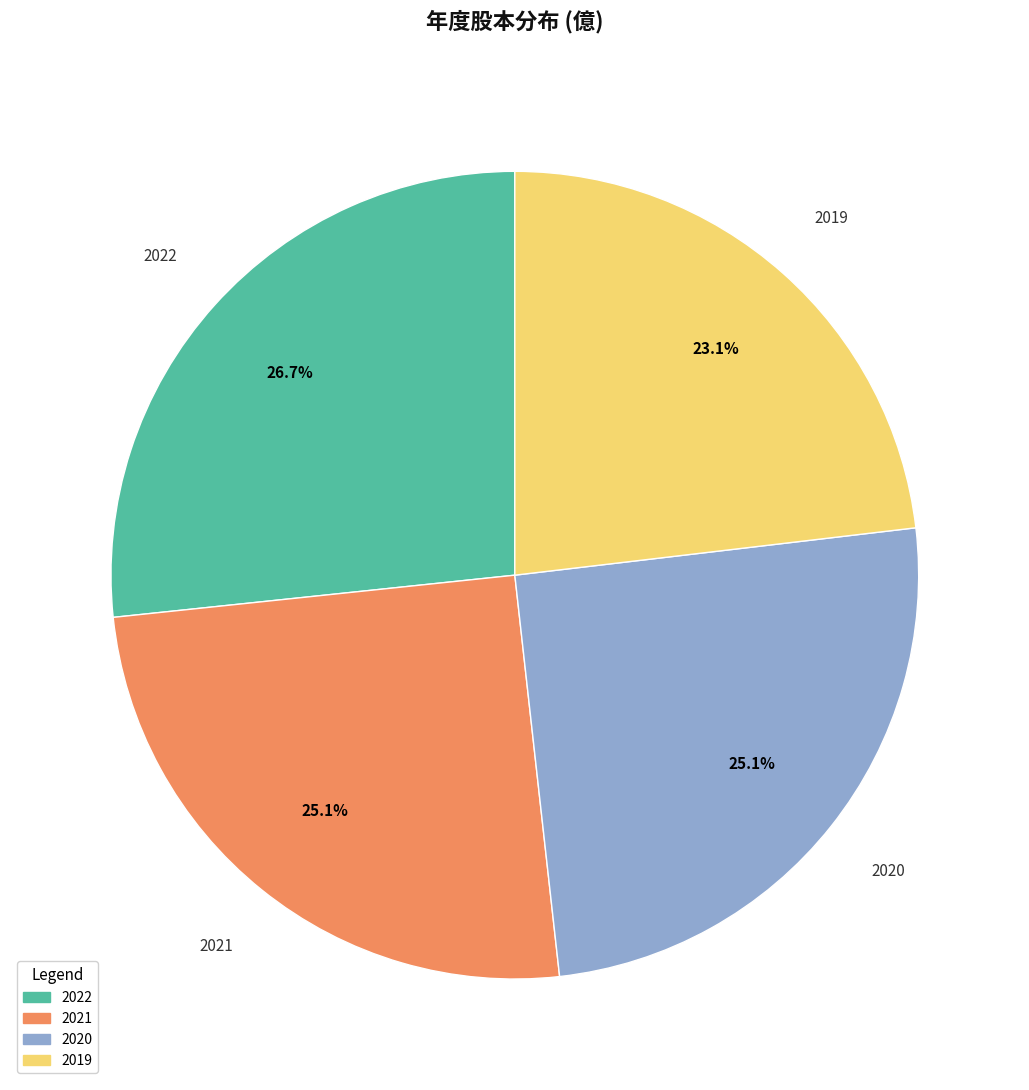

Count the number of slices in the pie.

4